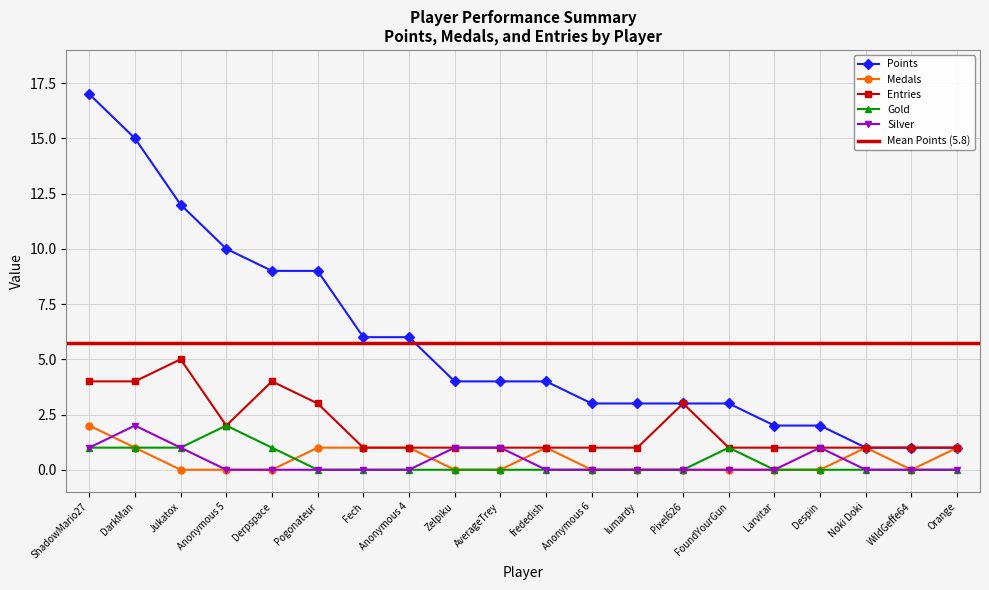

Rank the series by their maximum value, from lowest to highest.

Medals, Gold, Silver, Entries, Points